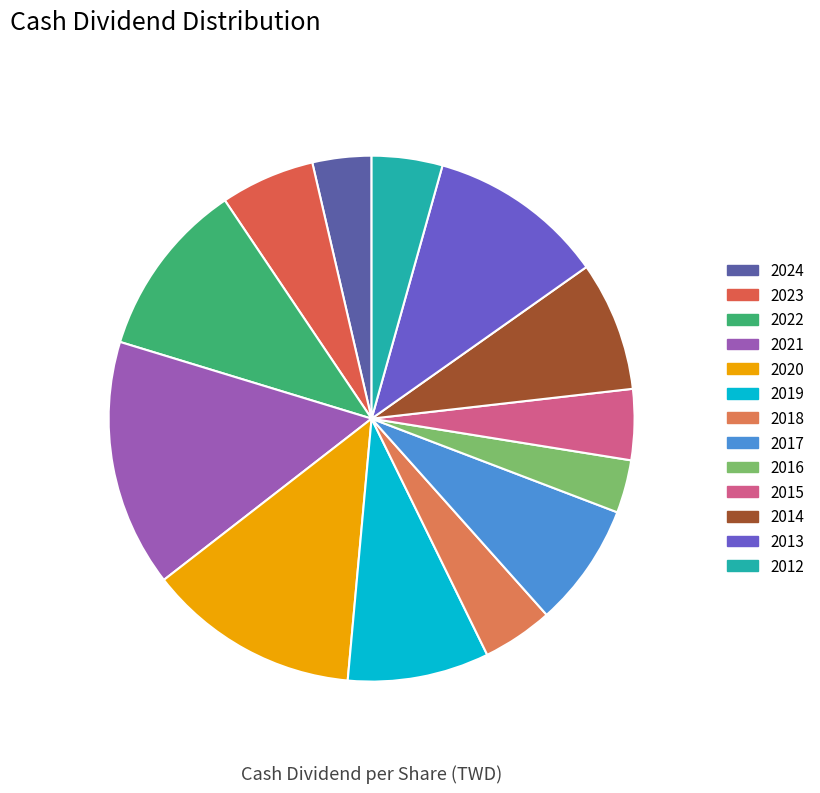

What is the ratio of the value at 2014 to the value at 2020?

0.6